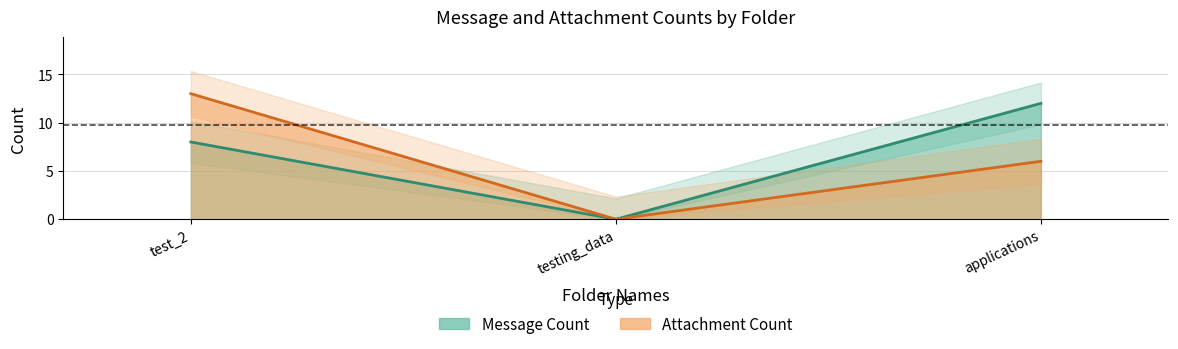

What value does the Message Count series have at applications, to the nearest 5?

10